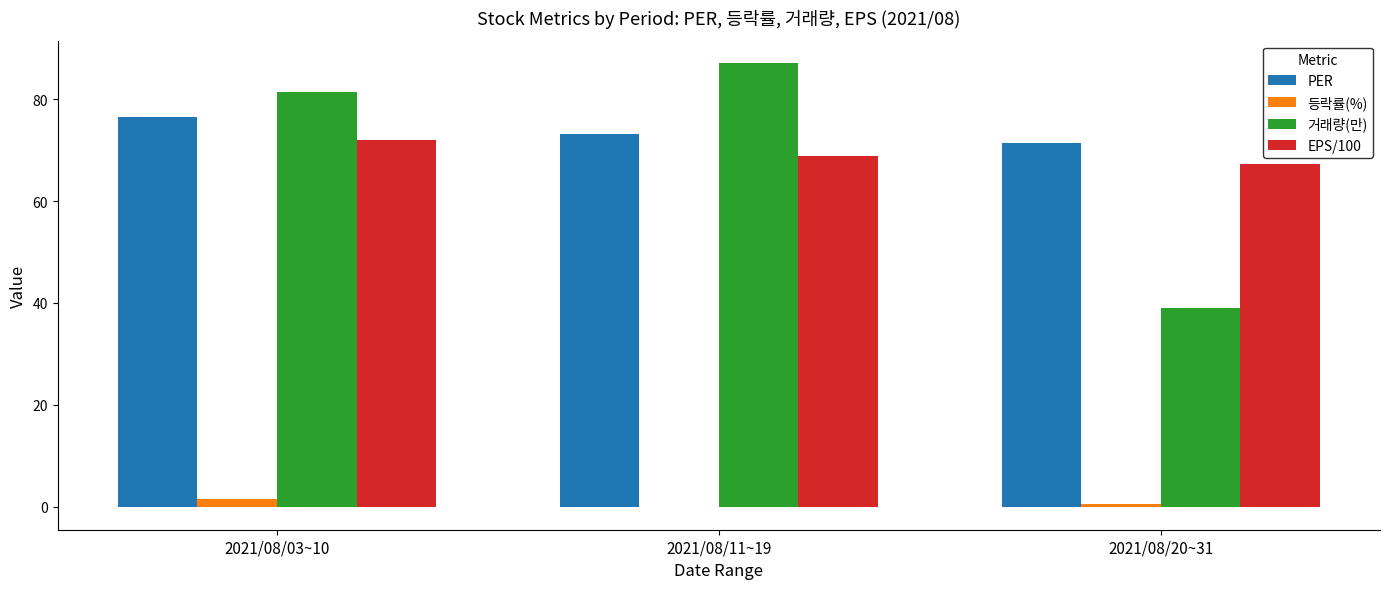

What is the average value of the PER series?

73.7